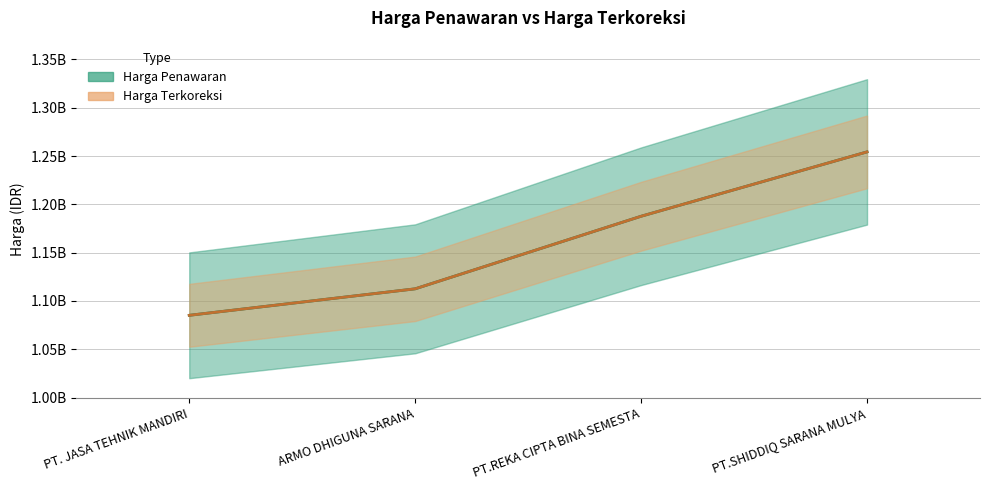

What are all the series names shown in the legend?

Harga Penawaran, Harga Terkoreksi